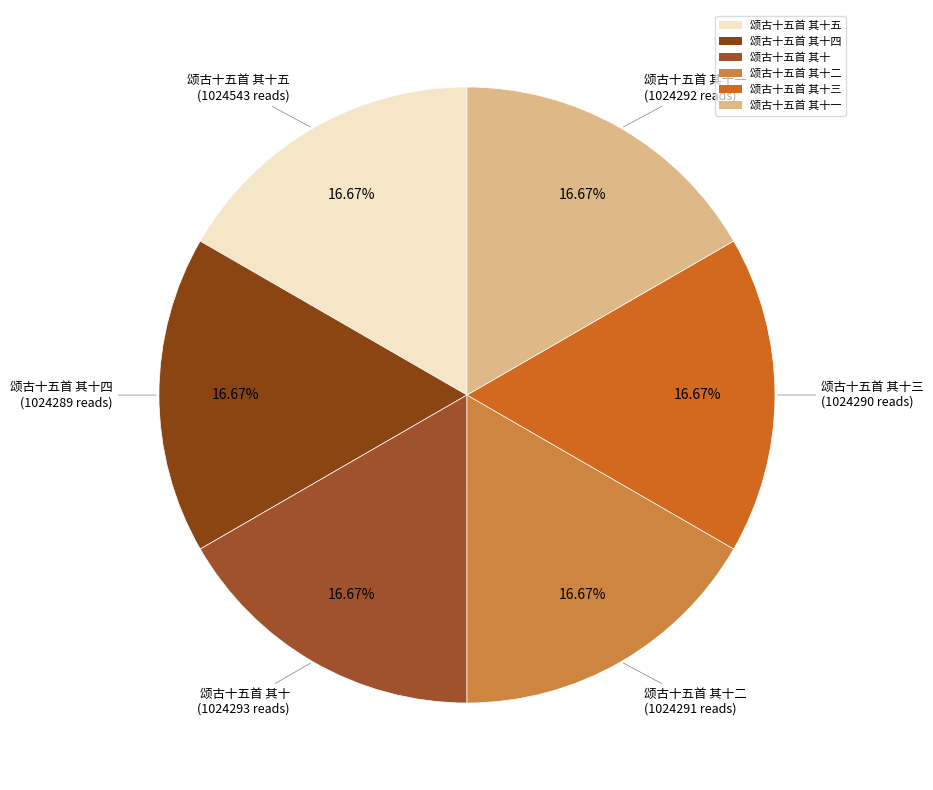

Is there any slice that represents more than half of the pie?

No